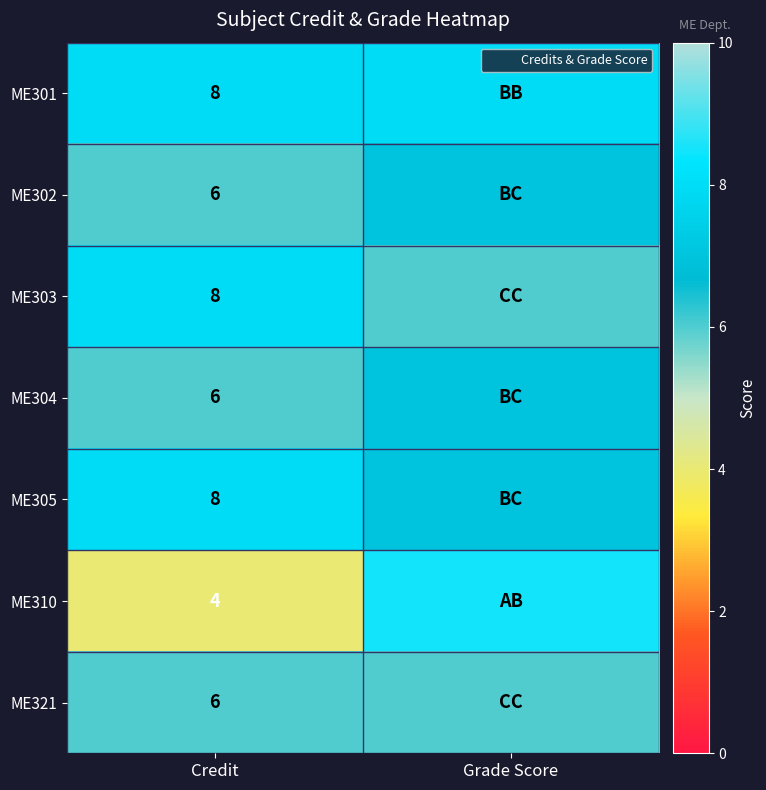

What is the lowest value of the ME305 series?

7.0